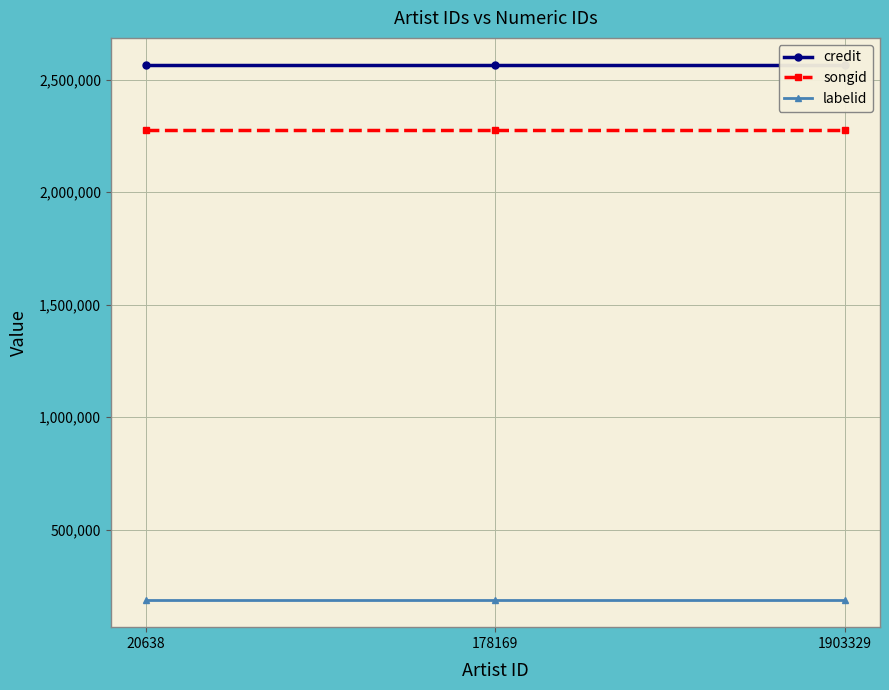

Reading right to left, what are all the values shown in this chart?

credit: 2567473	2567473	2567473
songid: 2278129	2278129	2278129
labelid: 185429	185429	185429